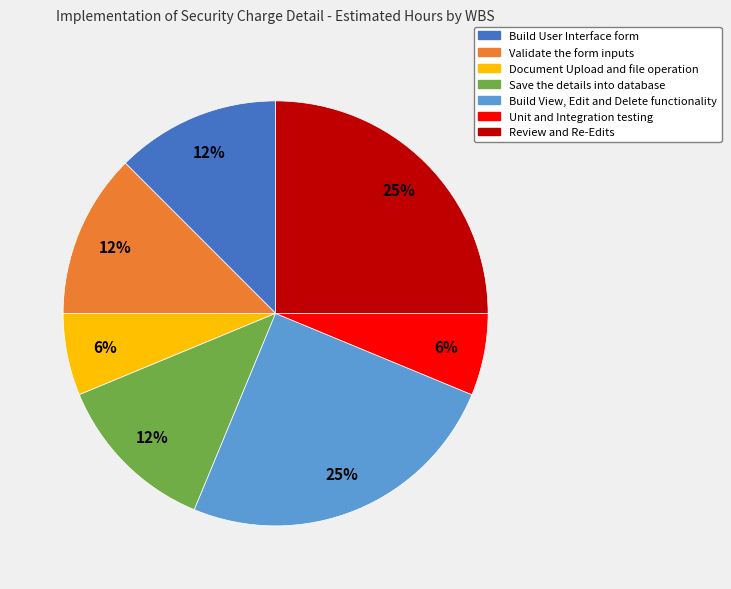

Does Document Upload and file operation represent more than half of the total?

No